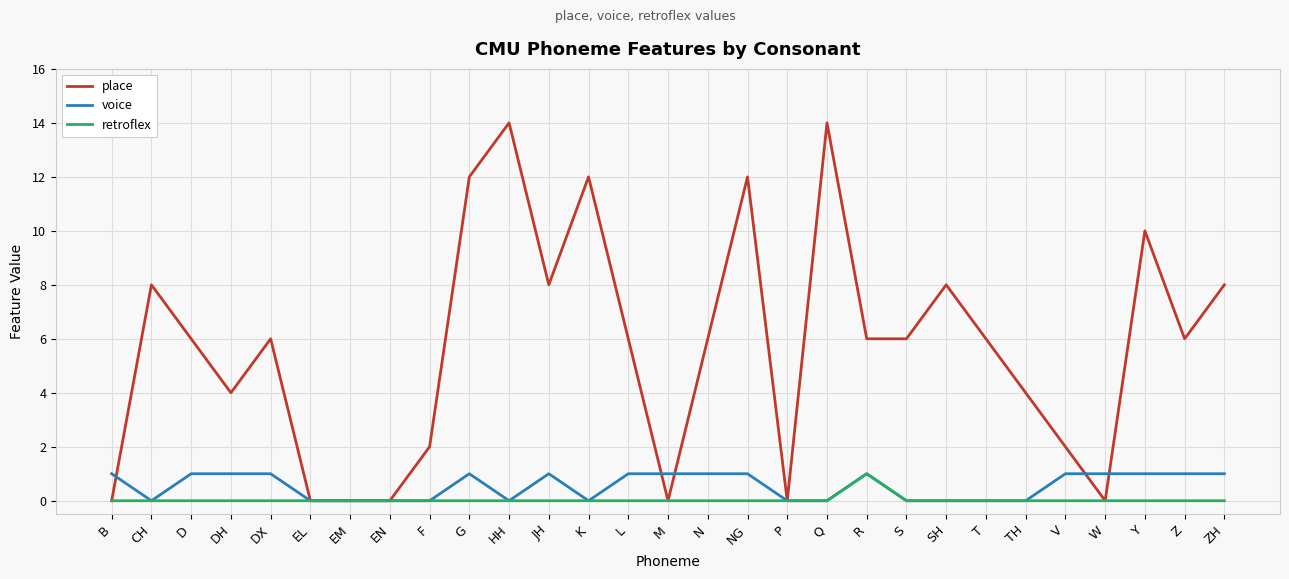

What is the difference between the place values at EM and DH?

4